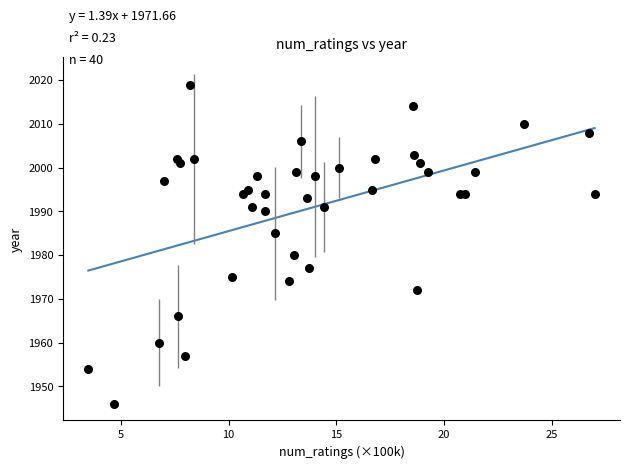

What Y value in the scatter plot is closest to 1982?

1980